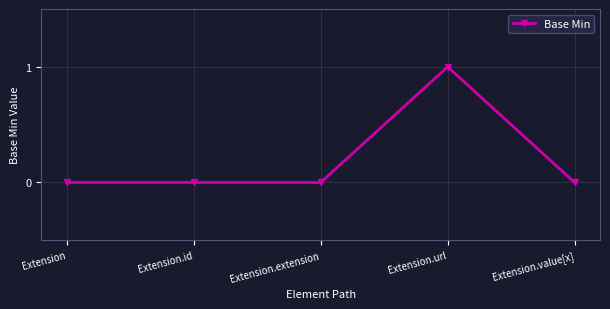

The chart shows a value of 0 at Extension. True or false?

True